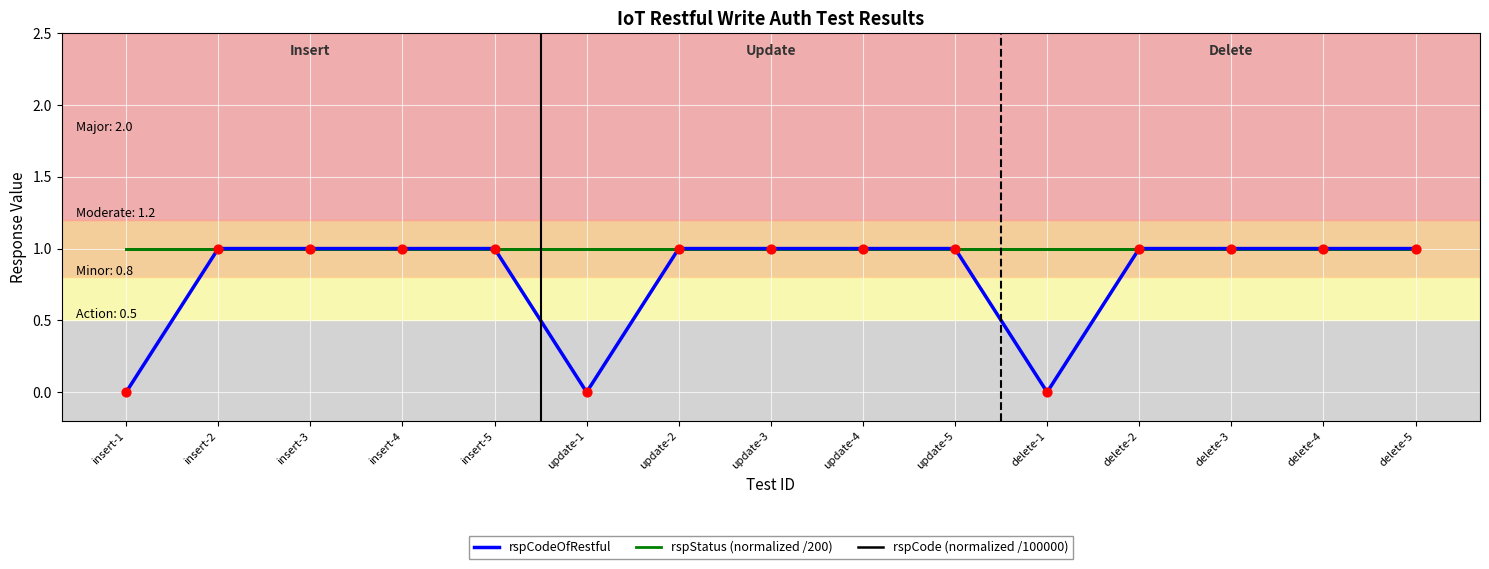

Does the chart have visible grid lines?

Yes